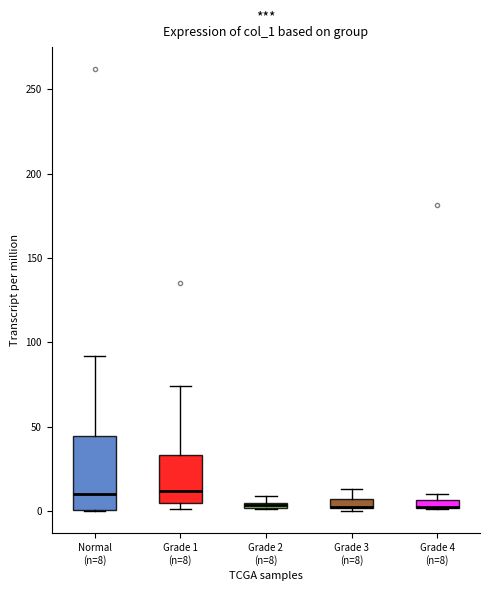

Which box is the tallest, from its lower edge to its upper edge?

Normal (n=8)